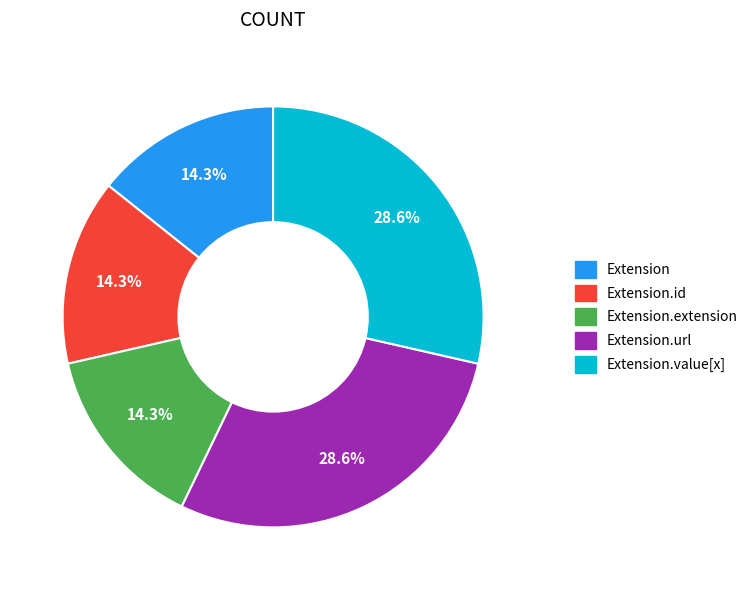

Is there any slice that represents more than half of the pie?

No